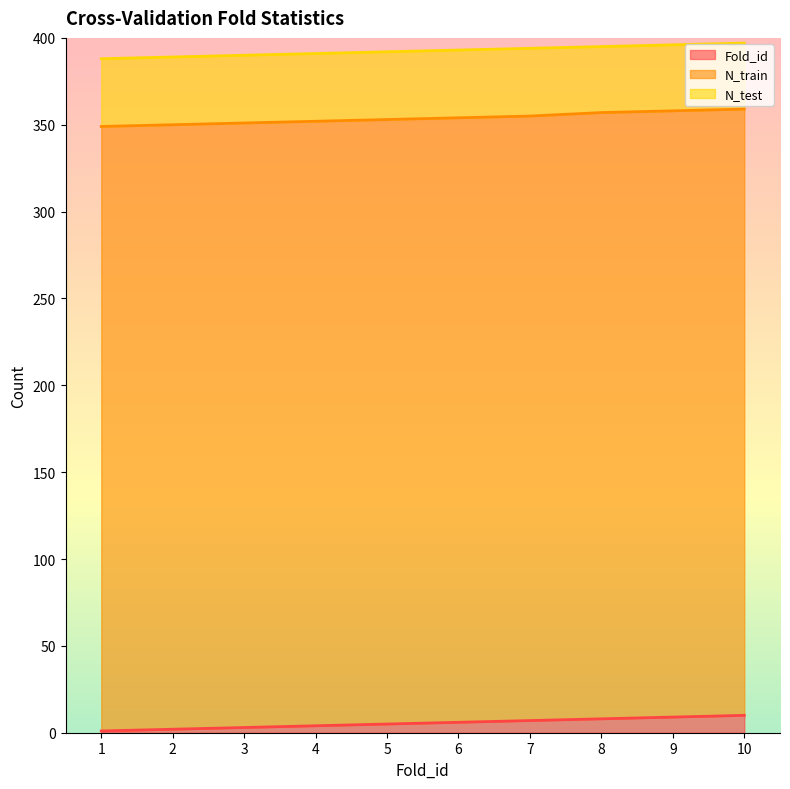

Reading left to right, transcribe all the data shown in this chart.

Fold_id: 1=1	2=2	3=3	4=4	5=5	6=6	7=7	8=8	9=9	10=10
N_train: 1=348	2=348	3=348	4=348	5=348	6=348	7=348	8=349	9=349	10=349
N_test: 1=39	2=39	3=39	4=39	5=39	6=39	7=39	8=38	9=38	10=38